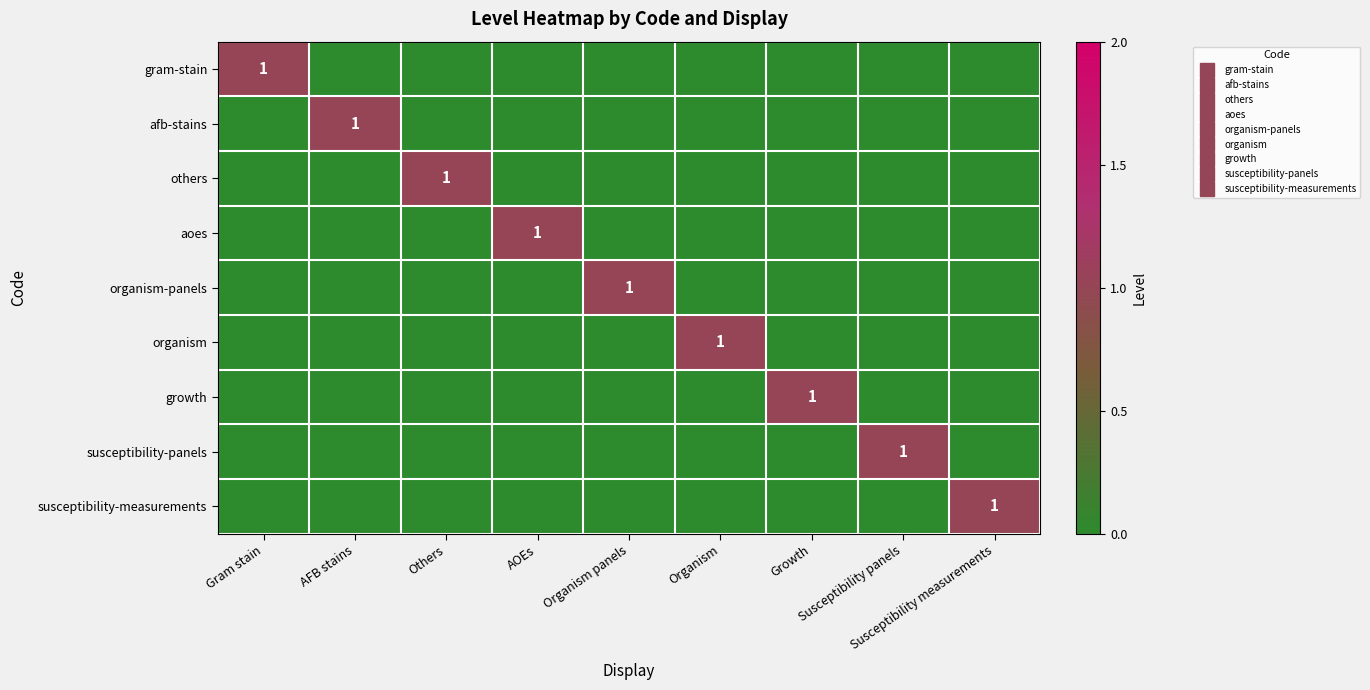

What is the difference between the maximum and minimum values in the susceptibility-panels series?

1